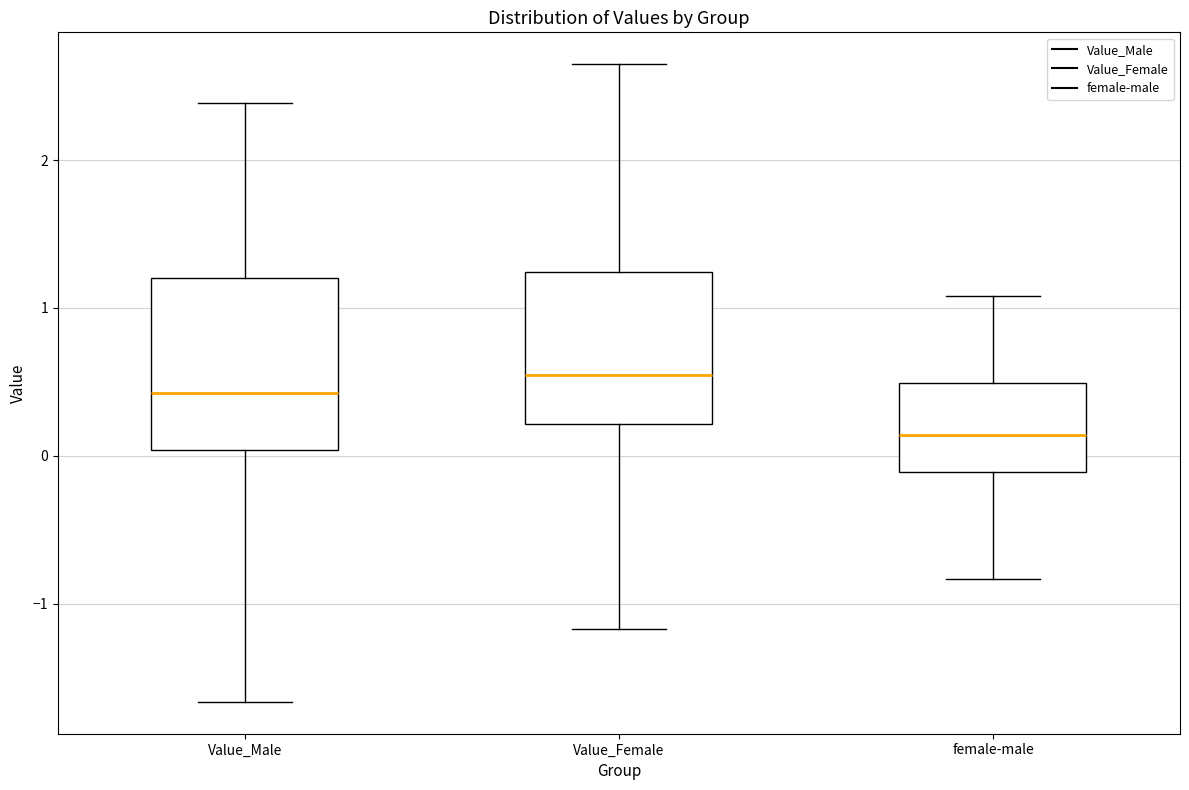

Reading left to right, transcribe this box plot: for each box, give where its median line is, the range the box spans, and where its two whiskers end, as read against the y-axis. The values are not printed on the chart, so give them approximately, as read against the axis.

Value_Male: median 0.4, box 0.0 to 1.2, whiskers -1.7 to 2.4
Value_Female: median 0.5, box 0.2 to 1.2, whiskers -1.2 to 2.6
female-male: median 0.1, box -0.1 to 0.5, whiskers -0.8 to 1.1